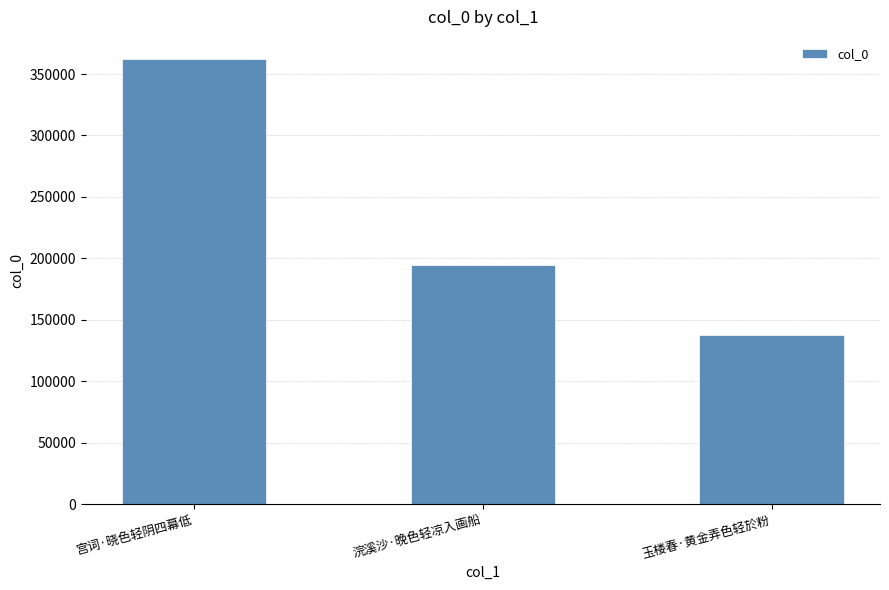

At which category does the chart reach its peak across all series?

宫词·晓色轻阴四幕低